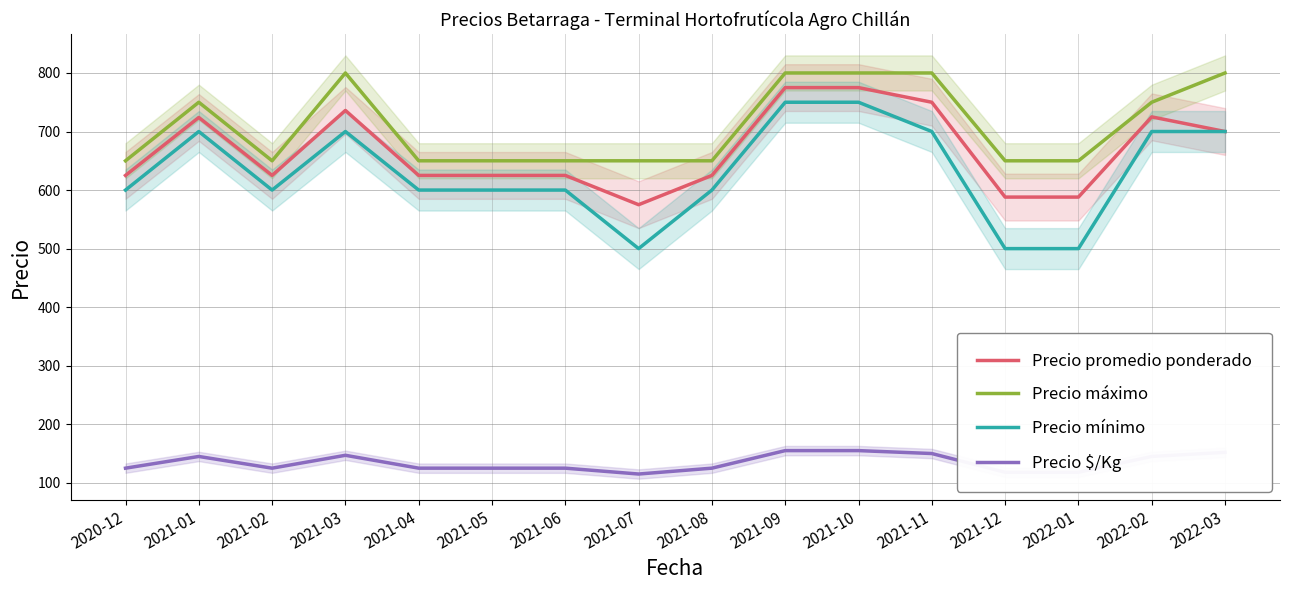

How many values in the Precio promedio ponderado series are below 625?

3